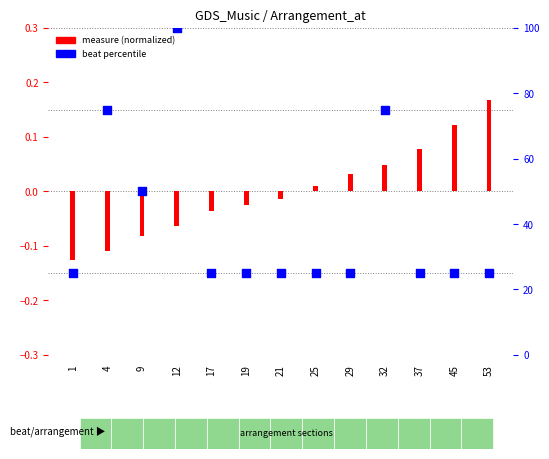

At how many categories does at least one series exceed 50?

3